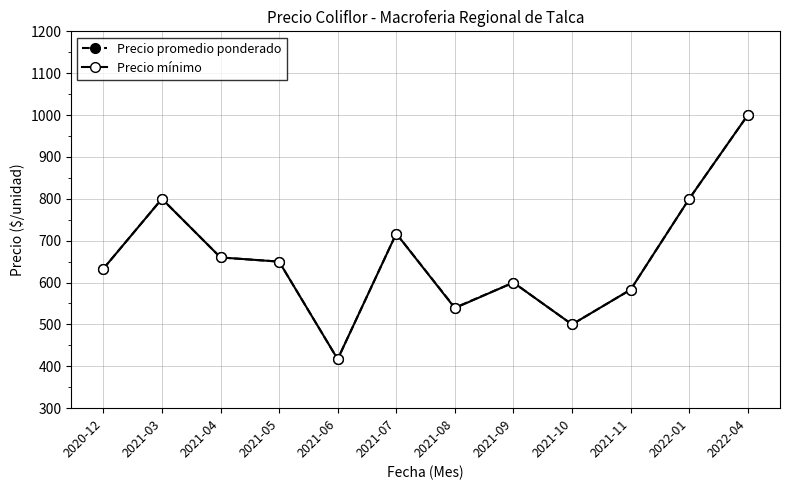

Reading left to right, list all the values displayed in this chart.

Precio promedio ponderado: 633	800	660	650	417	717	540	600	500	583	800	1000
Precio mínimo: 633	800	660	650	417	717	539	600	500	583	800	1000